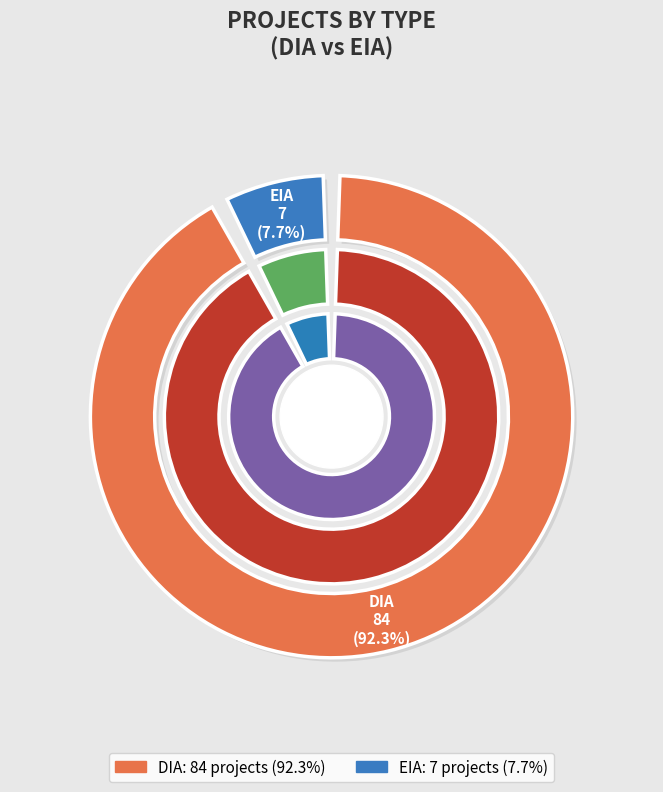

Count the number of slices in the pie.

2